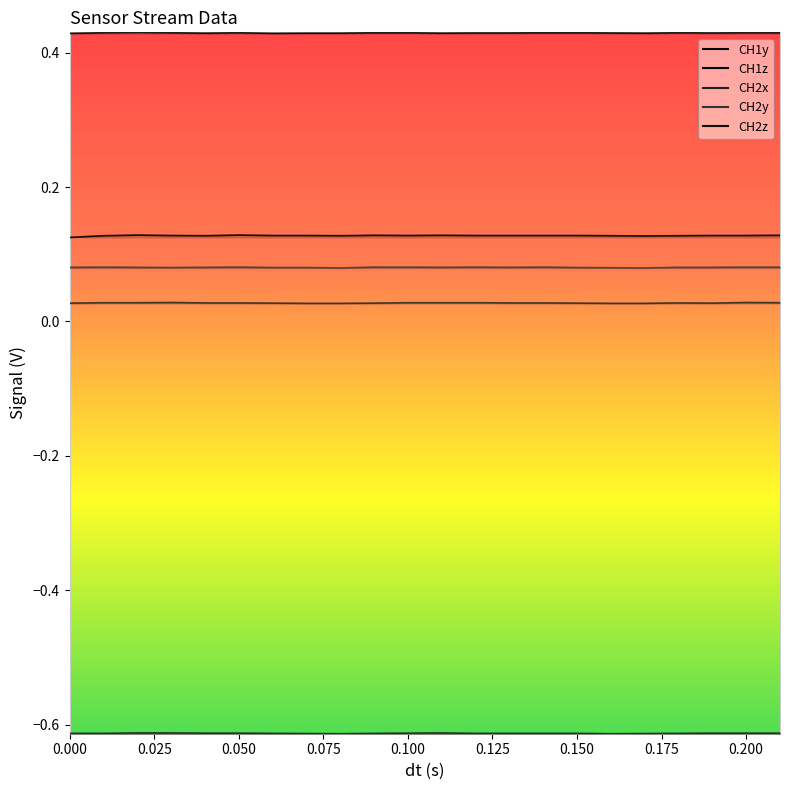

At which category is the sum across all series the highest?

0.050